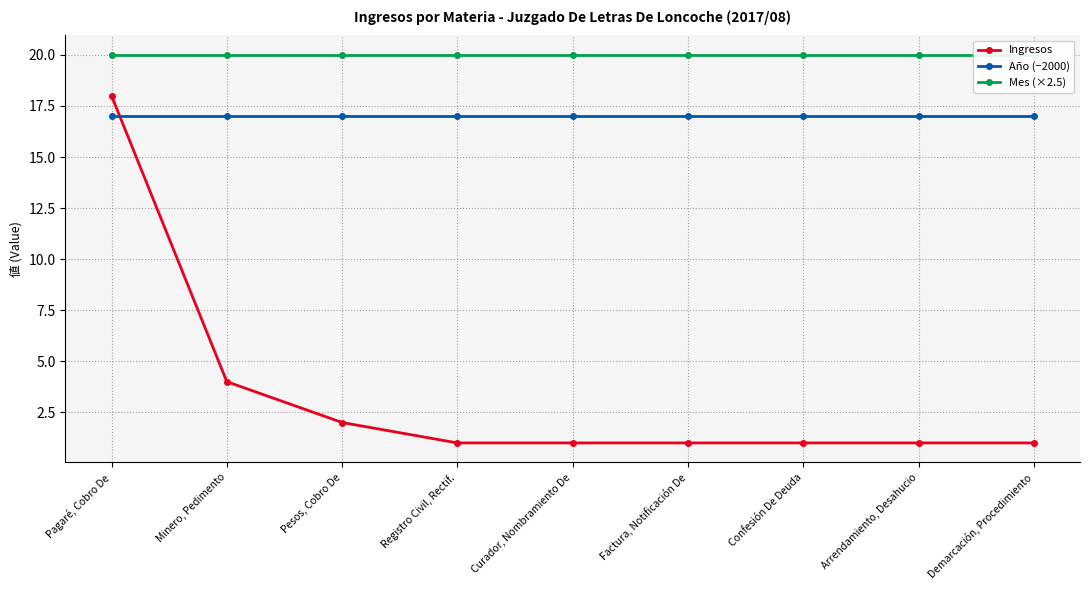

Between Minero, Pedimento and Pesos, Cobro De, which is larger?

Minero, Pedimento